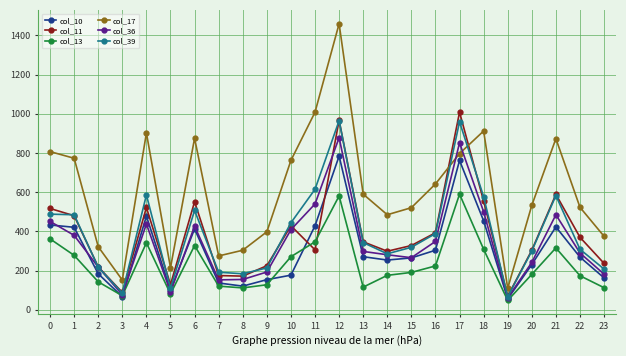

Which series has the largest total across all categories?

col_17